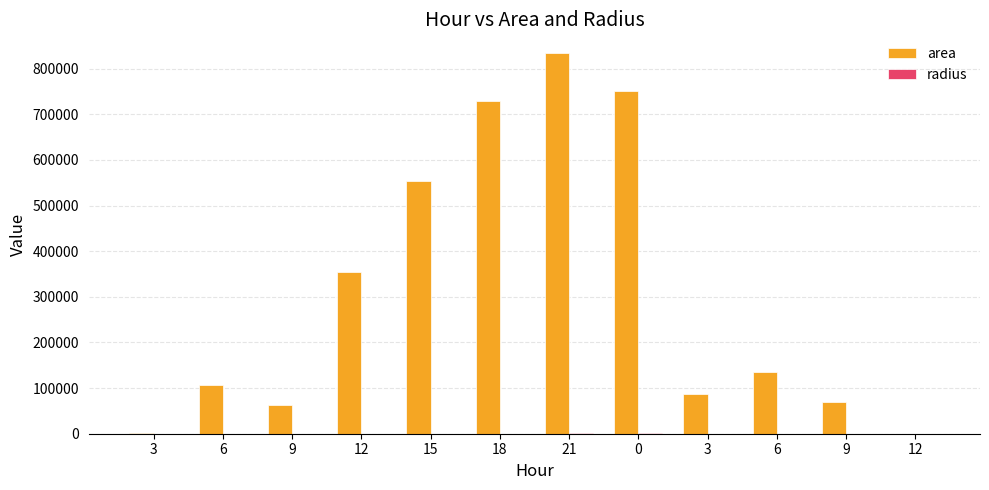

How many groups of bars are there?

12